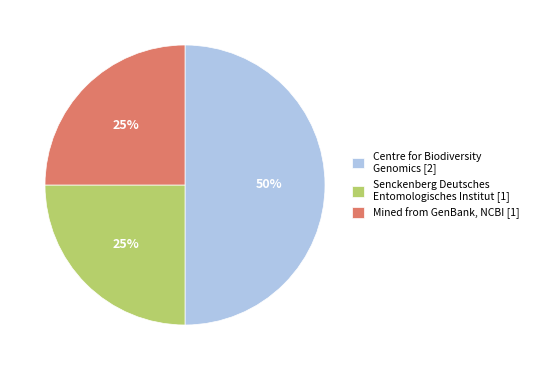

To the nearest percent, what percentage of the pie is Senckenberg Deutsches Entomologisches Institut [1]?

25%